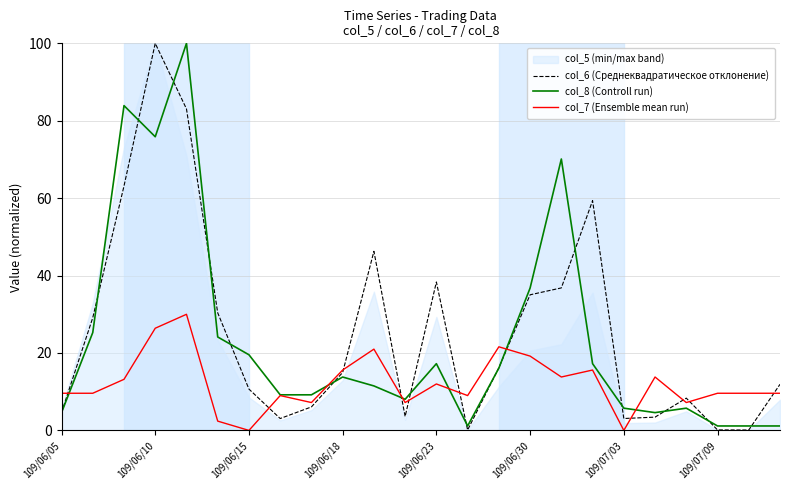

The value of col_6 (Среднеквадратическое отклонение) at 109/06/10 is 24.1. True or false?

False